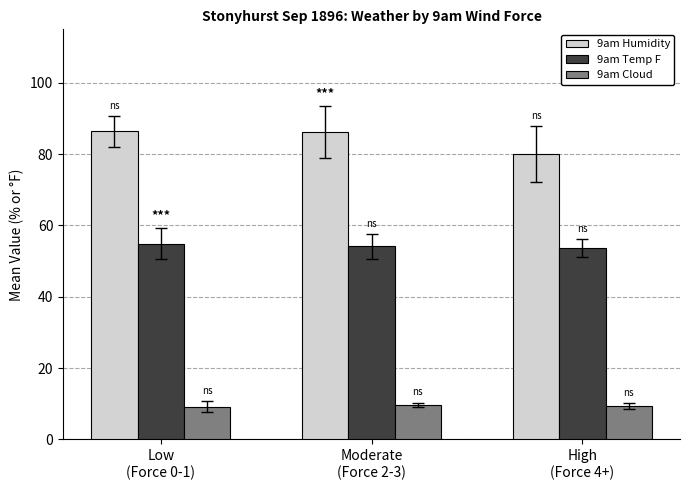

What is the minimum value shown in the chart?

9.2